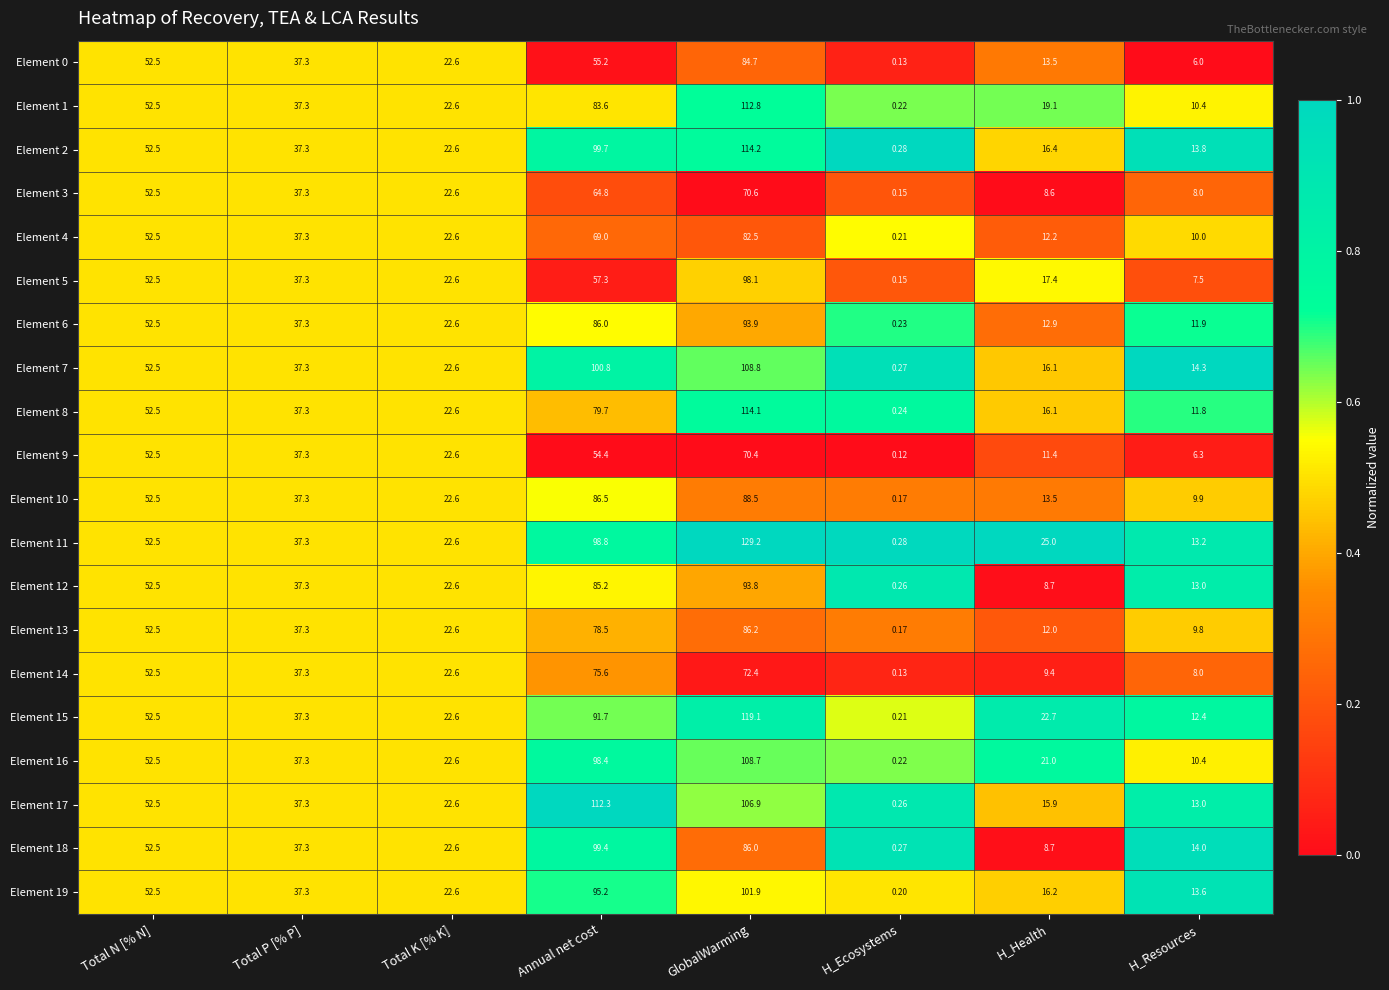

Where is Element 18 nearest to the value 49?

Total N [% N]